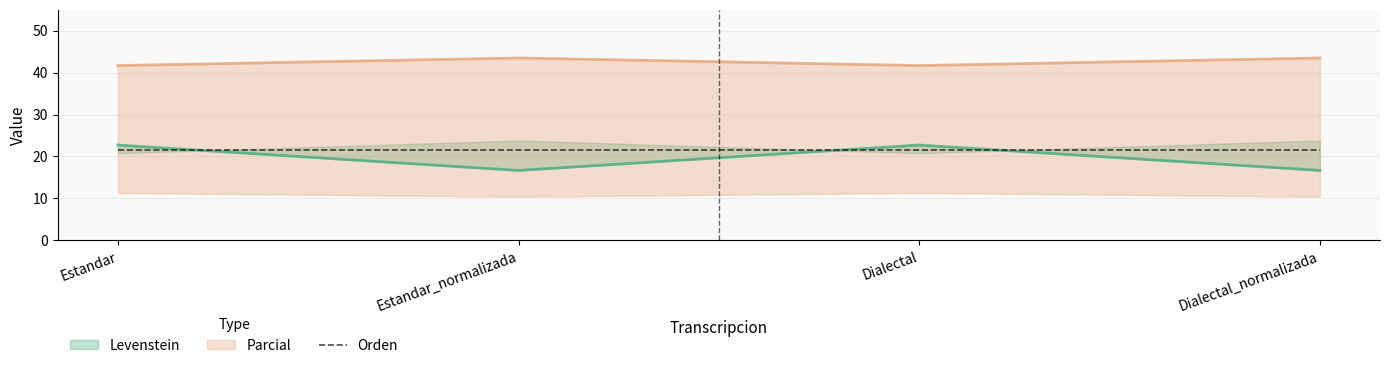

Does the chart display data point markers on the line(s)?

No